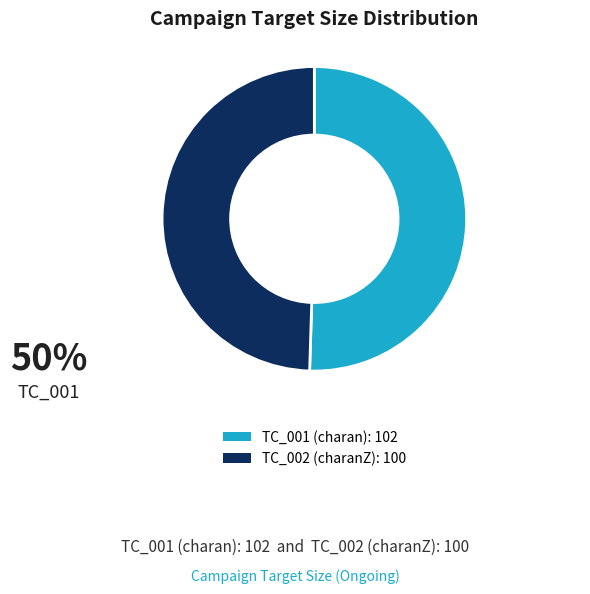

Which category accounts for the majority?

TC_001